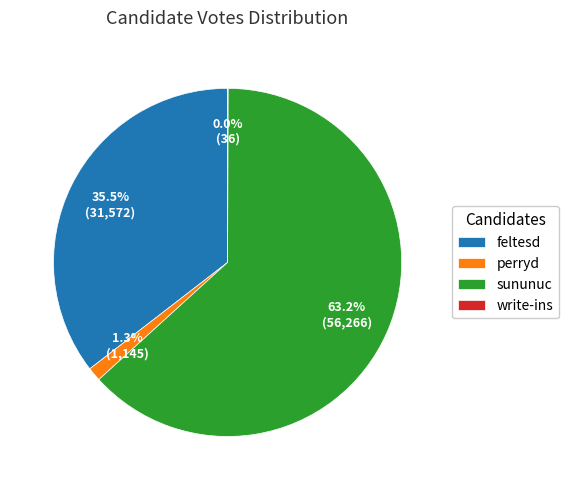

The sununuc slice represents 77% of the pie. True or false?

False